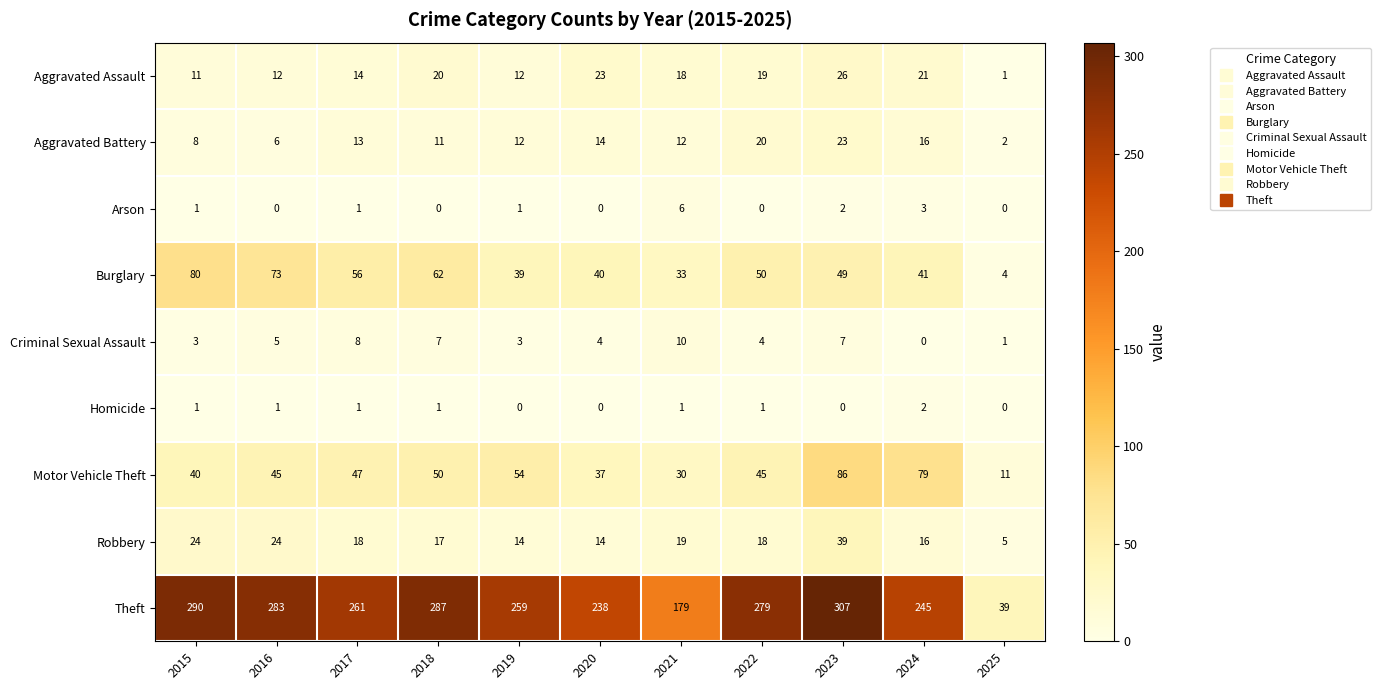

What is the difference between the maximum and minimum values in the Burglary series?

76